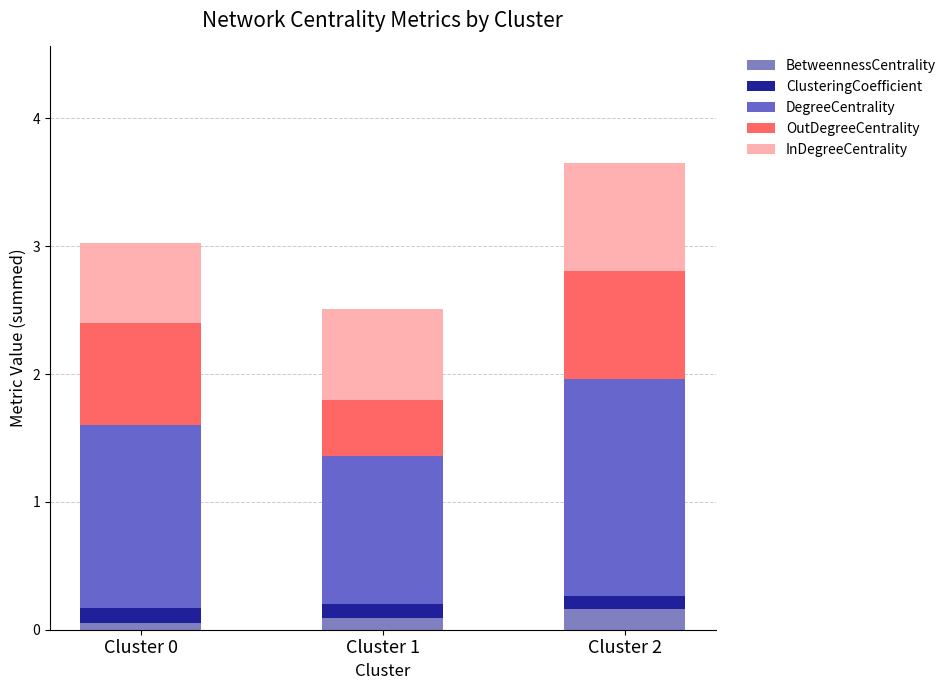

Are the bars grouped side by side (vs. stacked)?

No